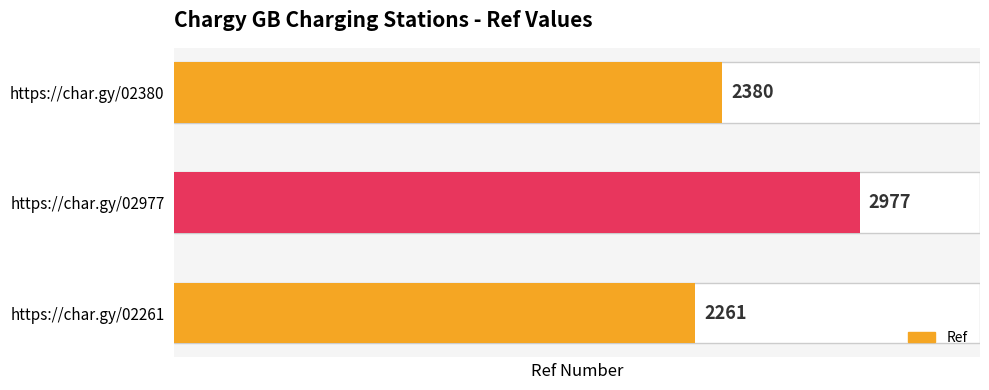

Which category has the highest value across all series?

https://char.gy/02977